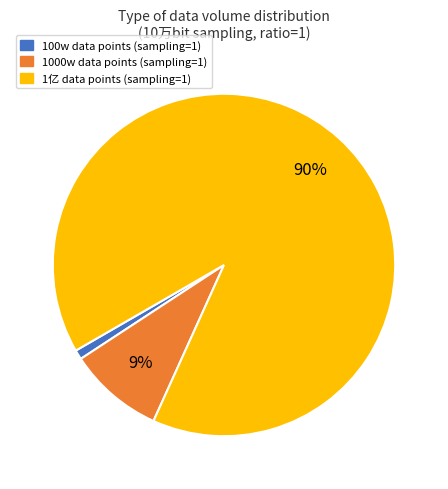

Is there any slice that represents more than half of the pie?

Yes